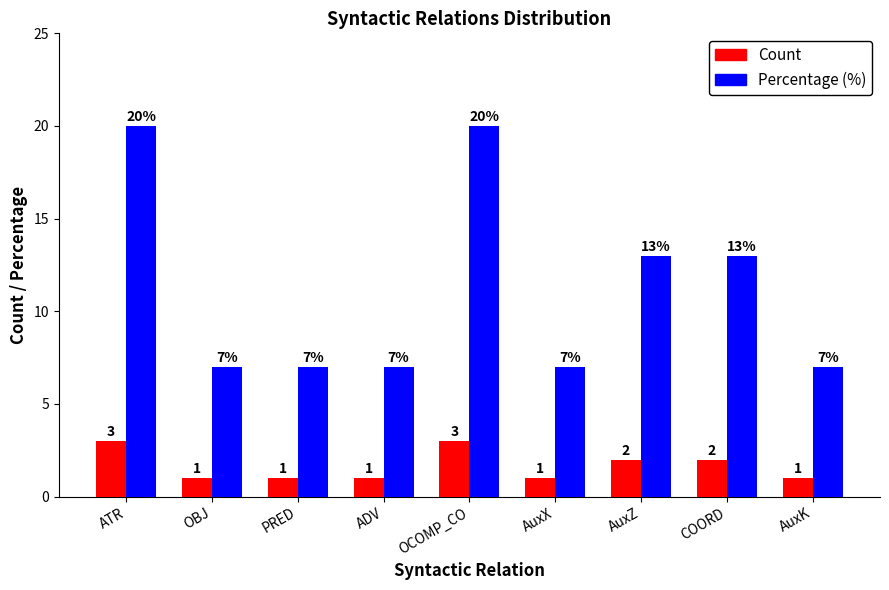

Which series has the largest total across all categories?

Percentage (%)